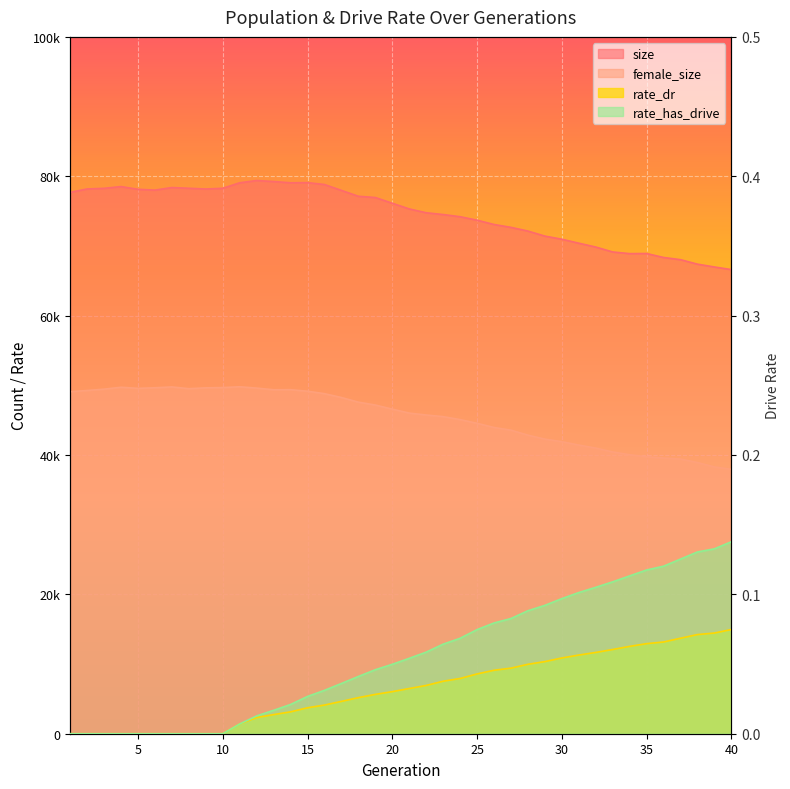

What is the difference between the maximum and minimum values in the female_size series?

11848.0